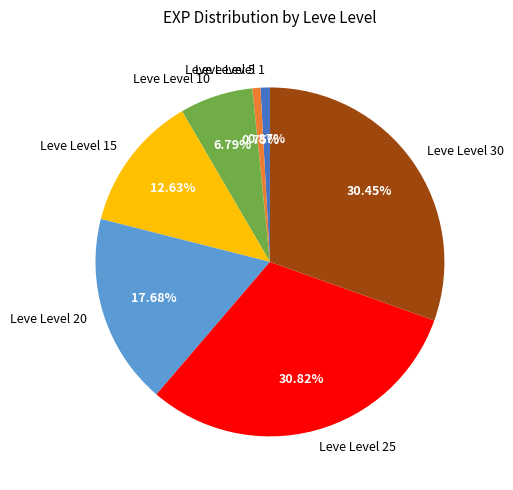

Does Leve Level 15 represent more than half of the total?

No